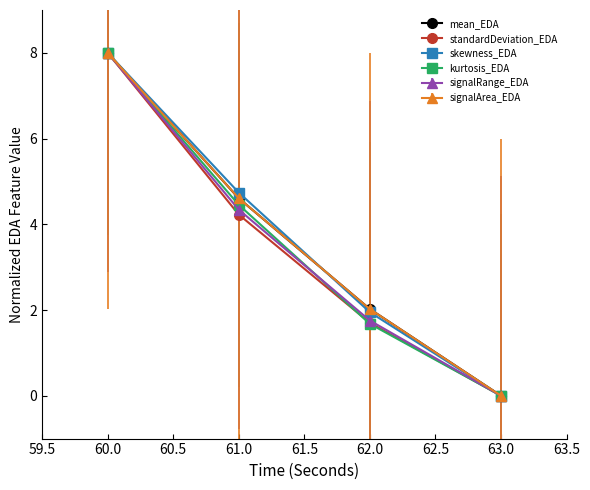

Is it true that kurtosis_EDA equals 4.5 at 61.0?

True